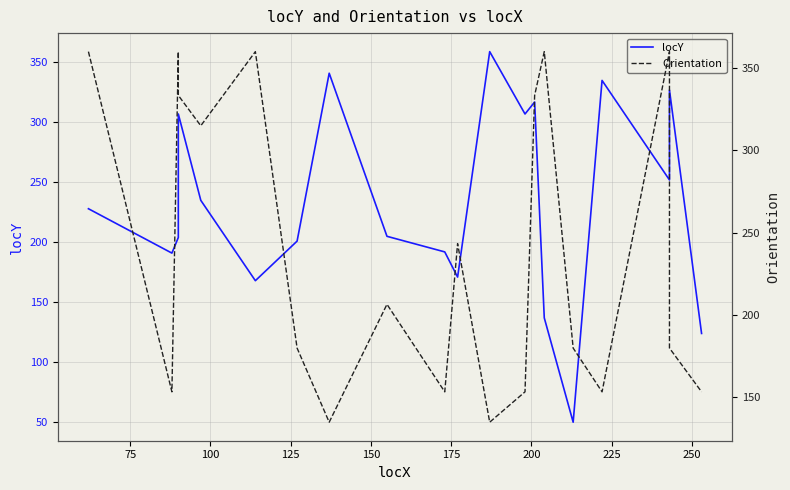

Reading right to left, list all the values displayed in this chart.

locY: 124.0	327.0	252.0	335.0	50.0	137.0	317.0	307.0	359.0	171.0	192.0	205.0	341.0	201.0	168.0	235.0	307.0	204.0	191.0	228.0
Orientation: 153.4	180.0	360.0	153.4	180.0	360.0	333.4	153.4	135.0	243.4	153.4	206.6	135.0	180.0	360.0	315.0	333.4	360.0	153.4	360.0